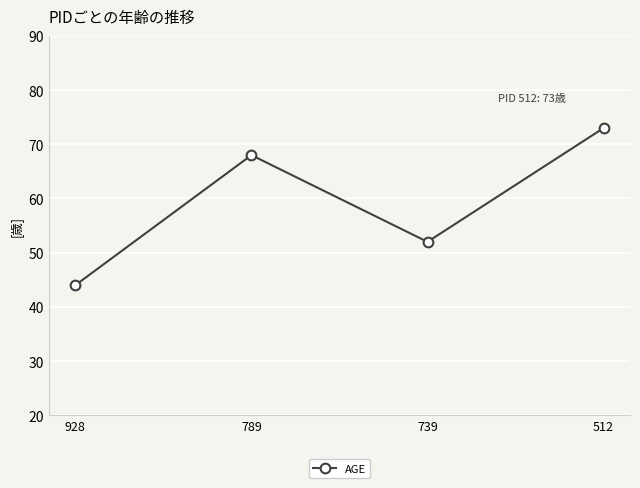

Where is the first local minimum?

739